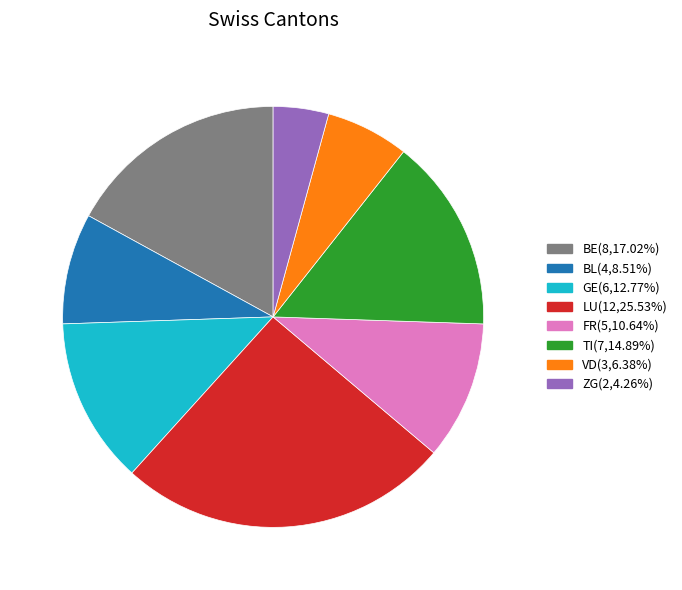

Is there any slice that represents more than half of the pie?

No